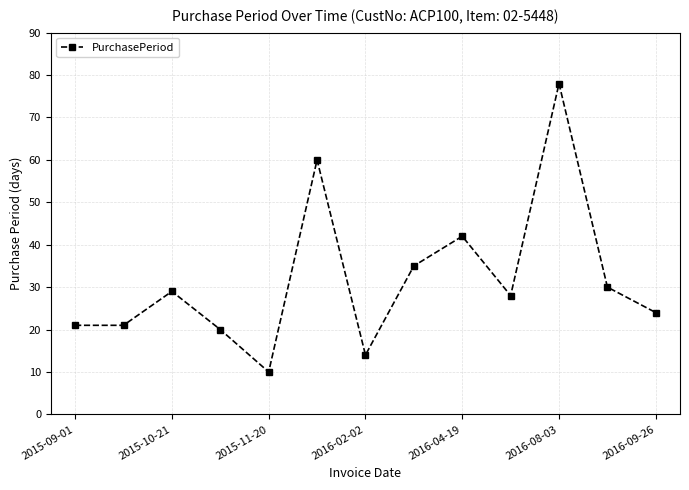

What is the maximum value shown in the chart?

78